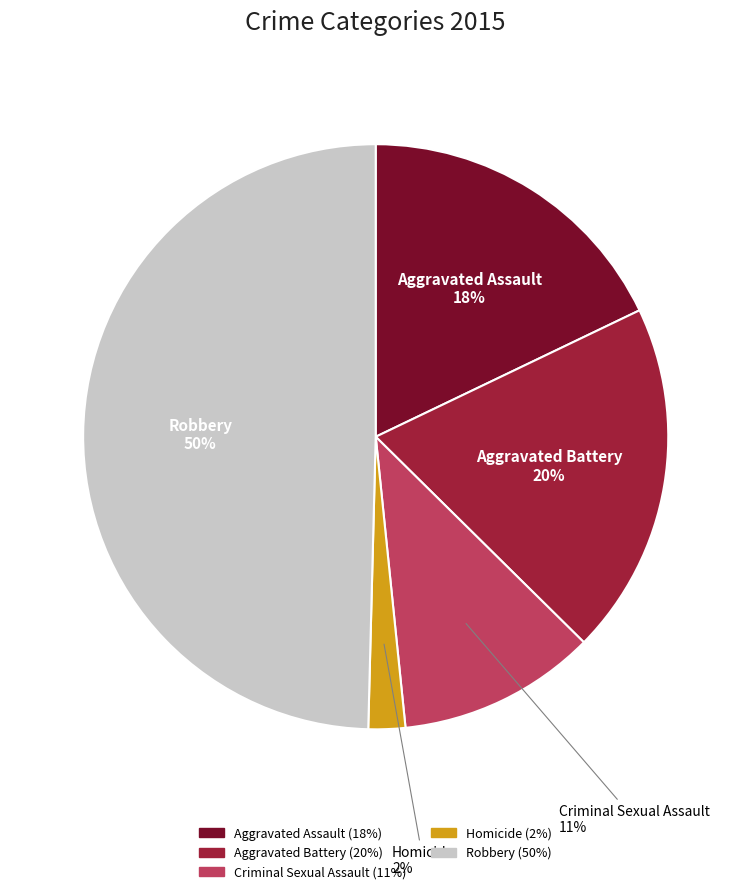

How many slices are in this pie chart?

5